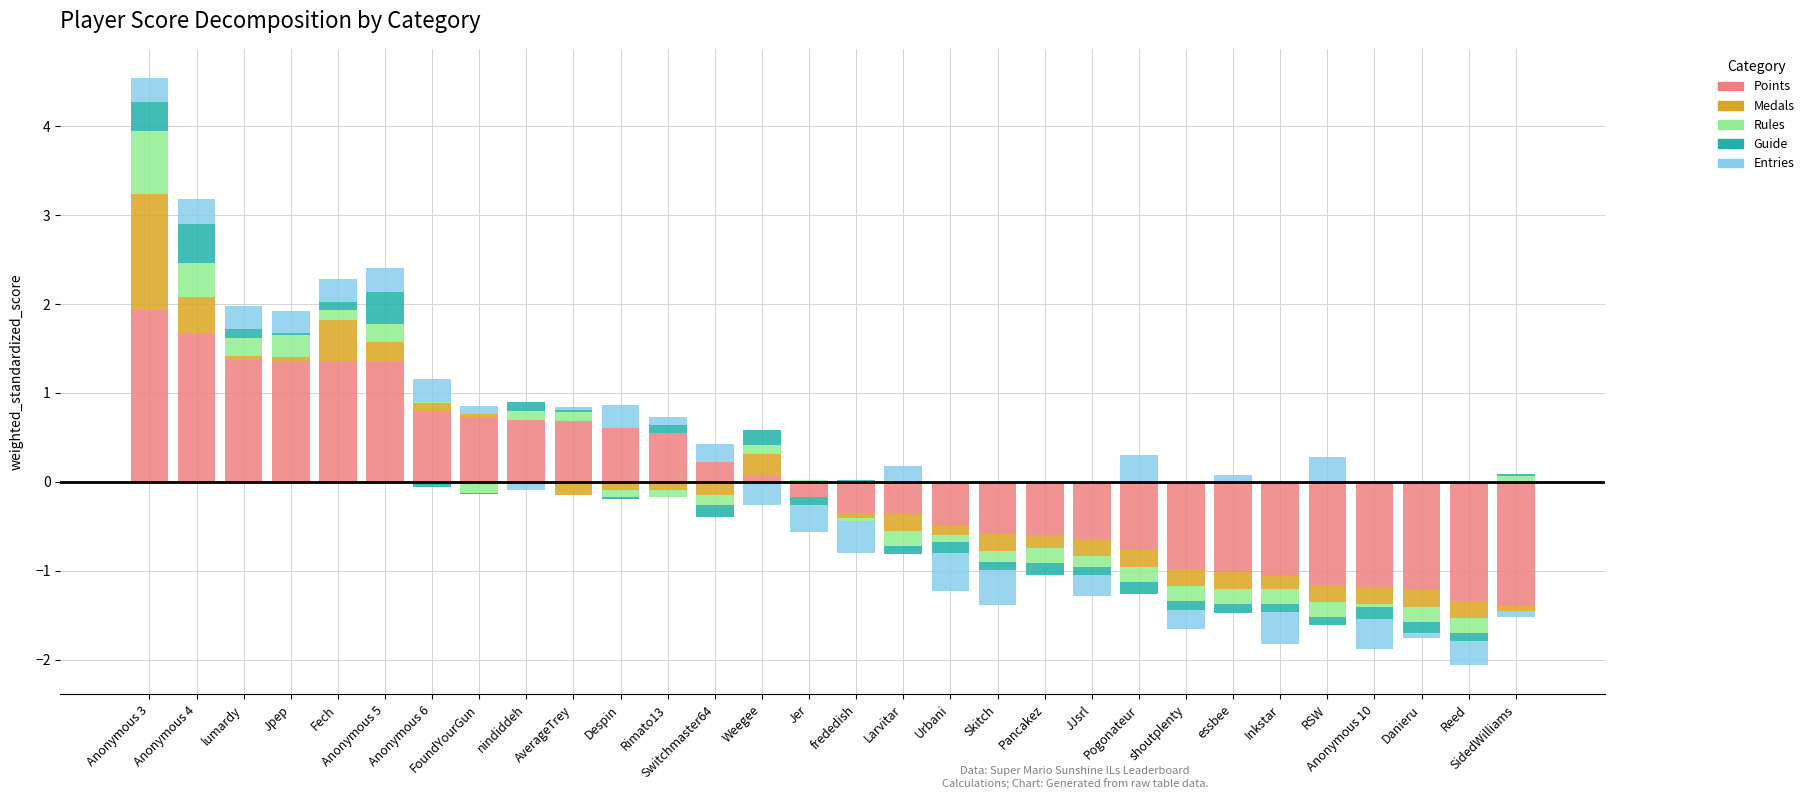

What is the total value across all series at Anonymous 6?

1.2